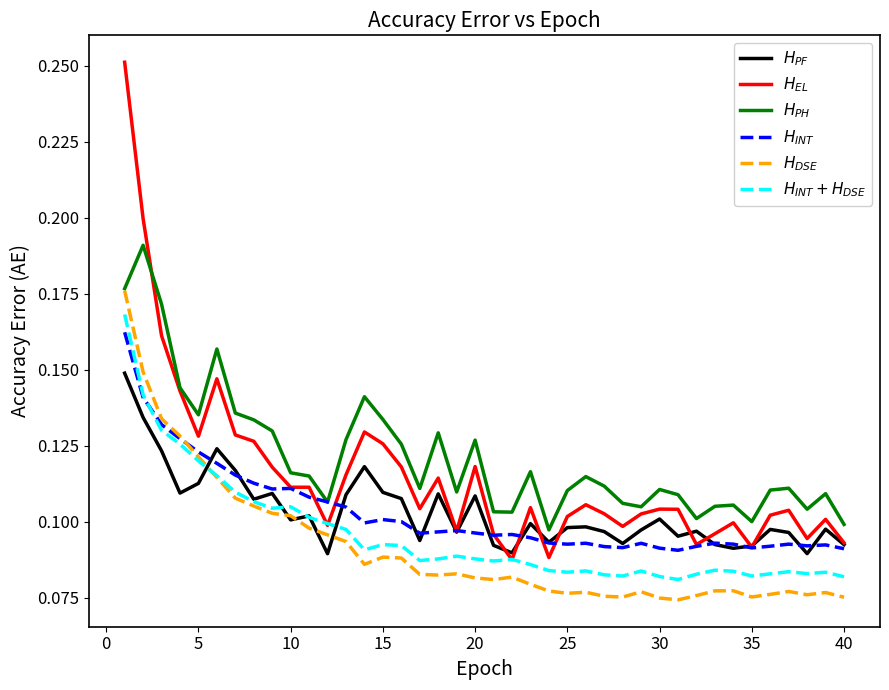

Is this an area chart (filled region under the line)?

No